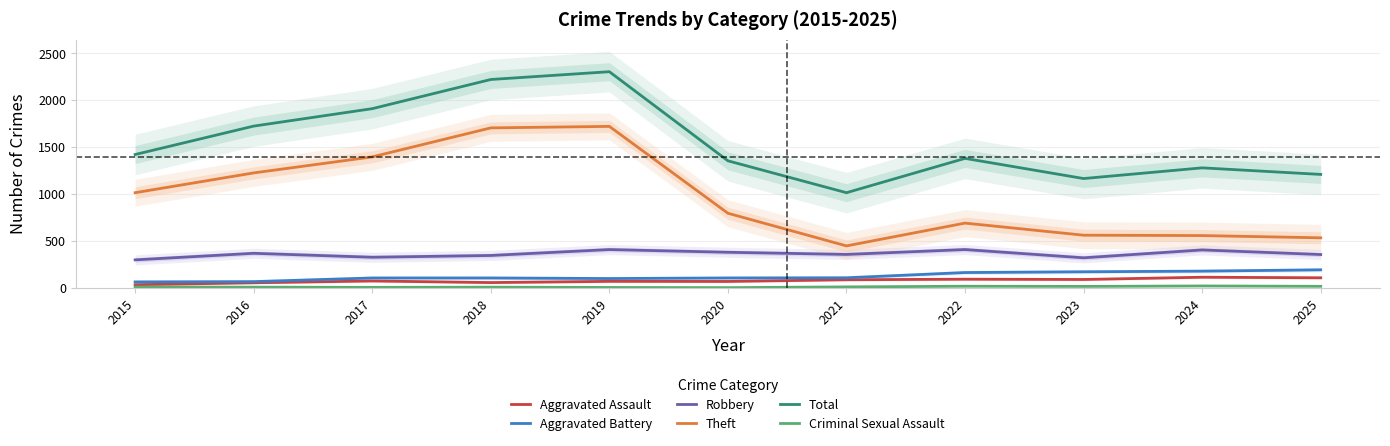

Reading right to left, what are all the values shown in this chart?

Aggravated Assault: 2025=107	2024=113	2023=89	2022=92	2021=86	2020=68	2019=69	2018=56	2017=73	2016=54	2015=33
Aggravated Battery: 2025=192	2024=178	2023=171	2022=163	2021=107	2020=105	2019=99	2018=105	2017=105	2016=66	2015=63
Robbery: 2025=355	2024=404	2023=320	2022=408	2021=356	2020=379	2019=408	2018=345	2017=326	2016=368	2015=298
Theft: 2025=533	2024=557	2023=561	2022=690	2021=447	2020=795	2019=1721	2018=1705	2017=1396	2016=1225	2015=1014
Total: 2025=1209	2024=1279	2023=1165	2022=1380	2021=1014	2020=1354	2019=2304	2018=2221	2017=1910	2016=1724	2015=1421
Criminal Sexual Assault: 2025=16	2024=20	2023=15	2022=17	2021=10	2020=2	2019=4	2018=7	2017=5	2016=7	2015=9